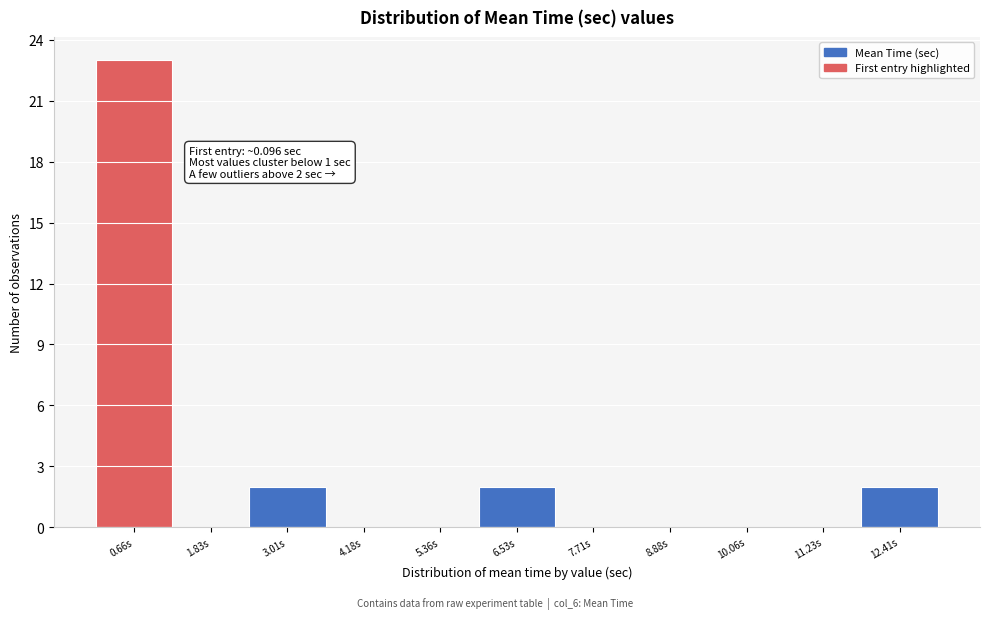

Which range on the x-axis has the tallest bar?

0.0 to 1.2